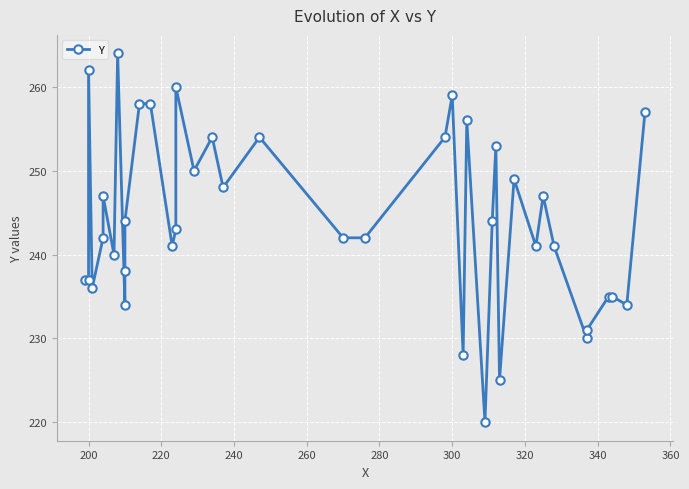

What is the greatest value displayed?

264